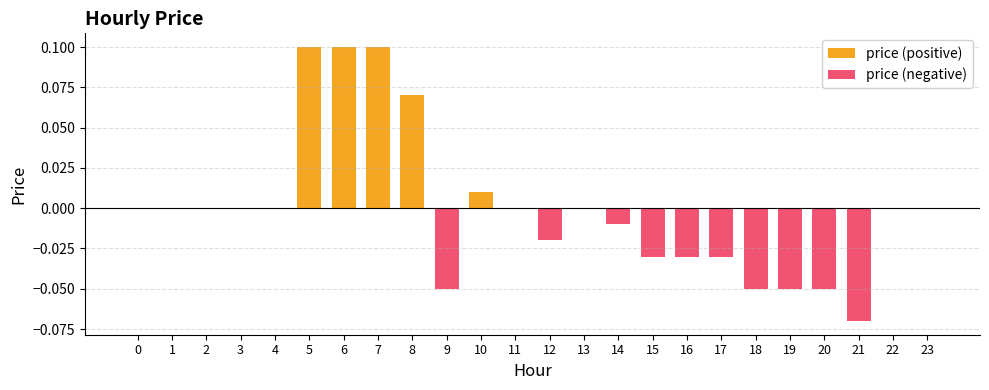

At 4, list the series in order from smallest to largest.

price (positive), price (negative)